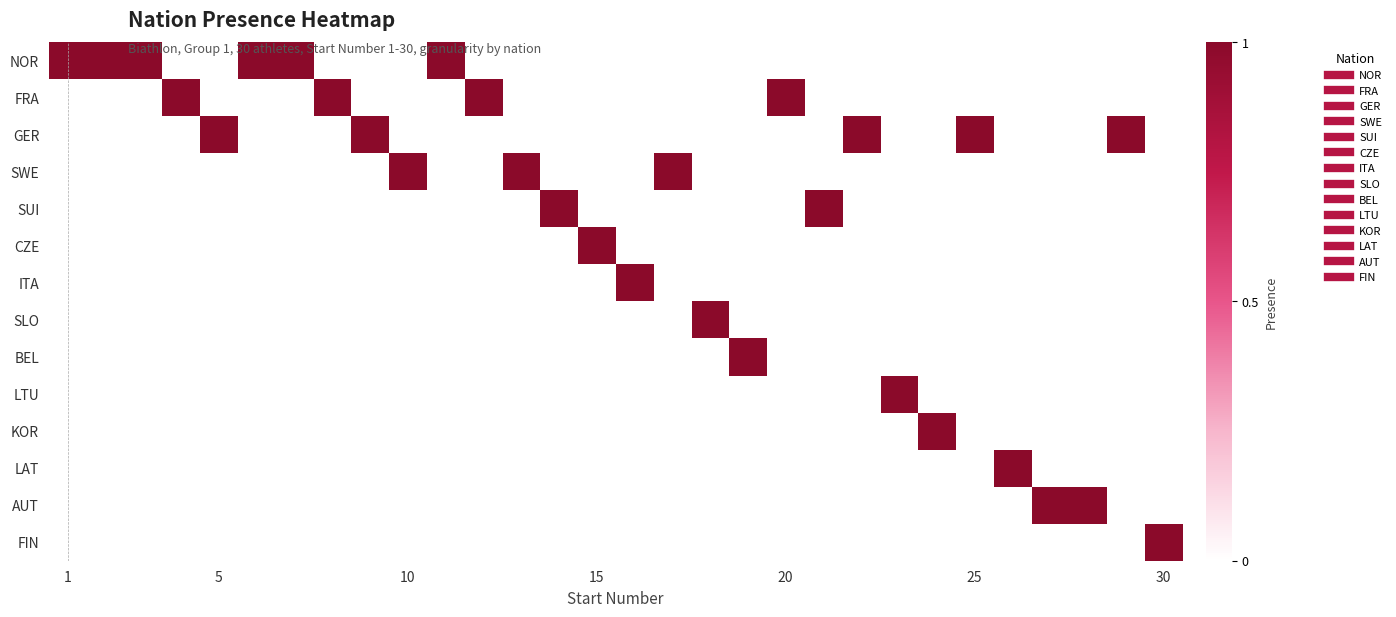

Which category has the highest value across all series?

1